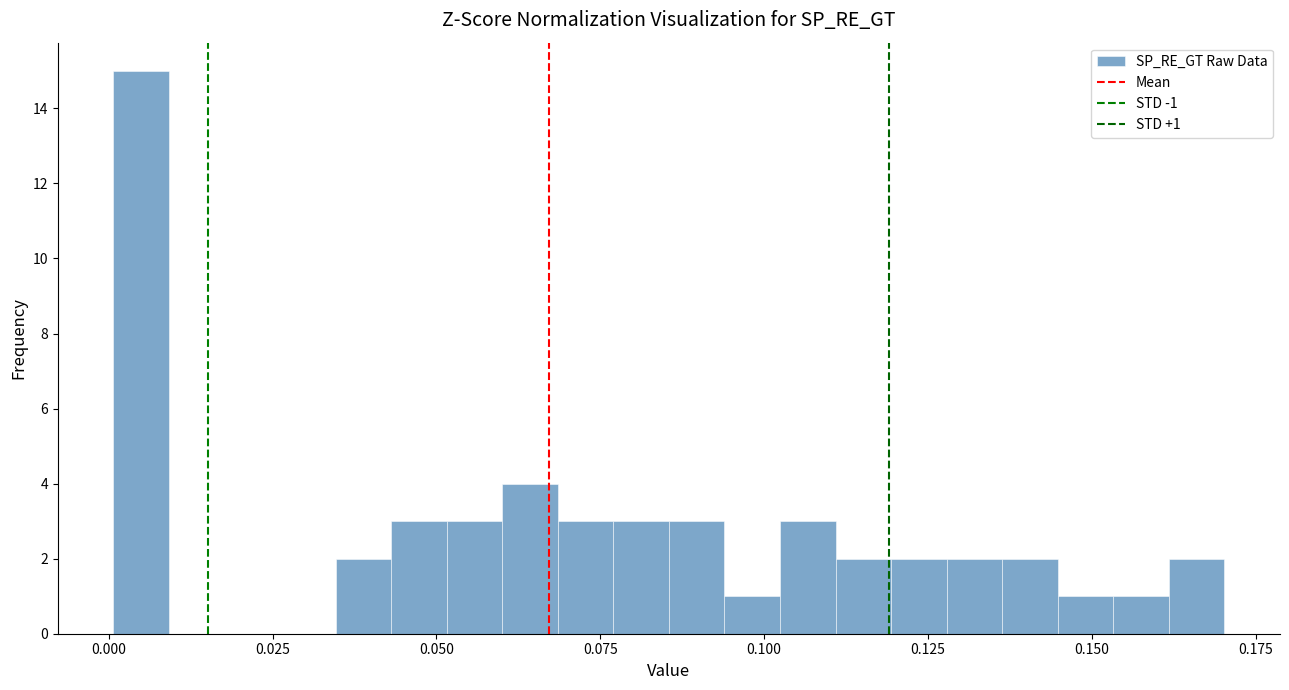

Read against the x-axis, roughly where is the centre of the tallest bar?

0.005